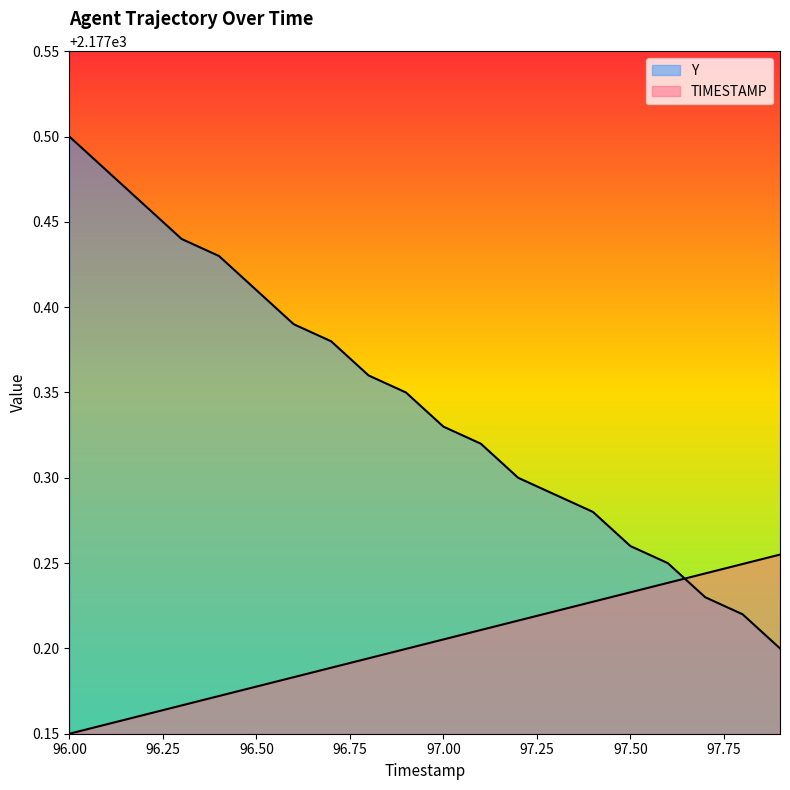

What is the label of the 3rd point from the right?

97.7